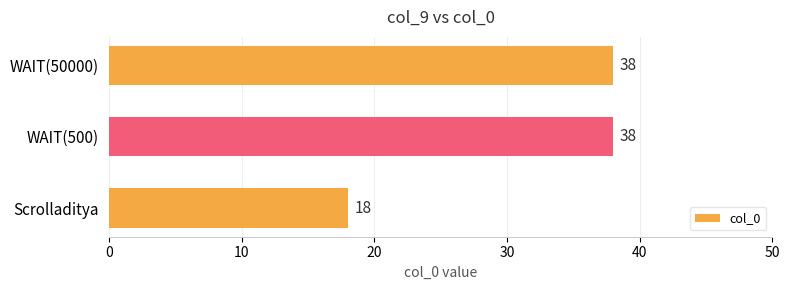

Which label corresponds to the smallest value in the chart?

Scrolladitya